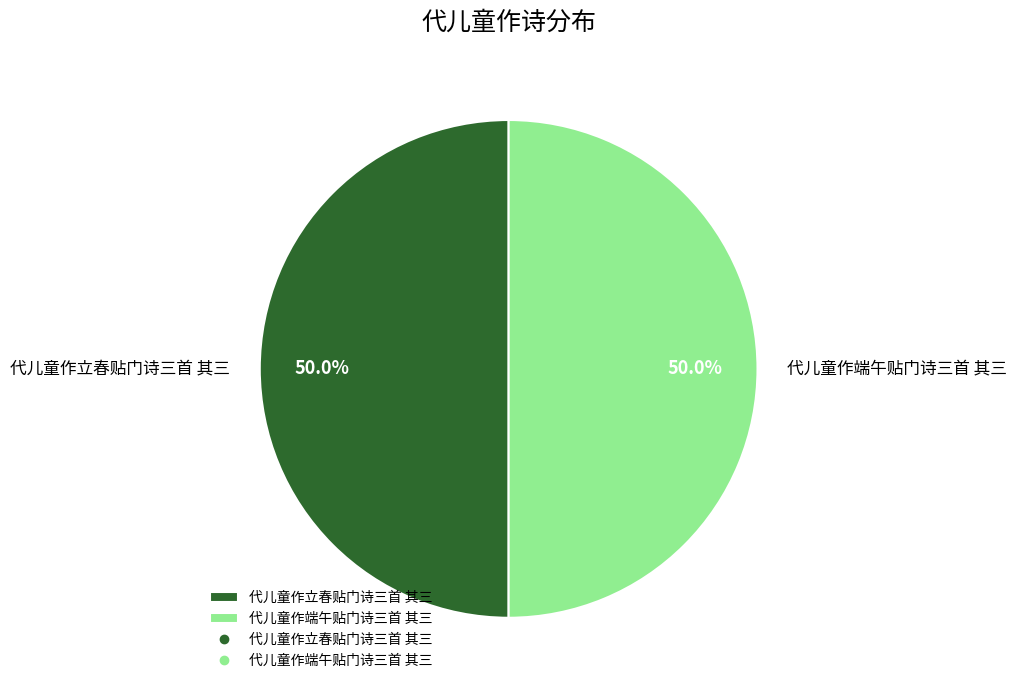

How many slices are in this pie chart?

2